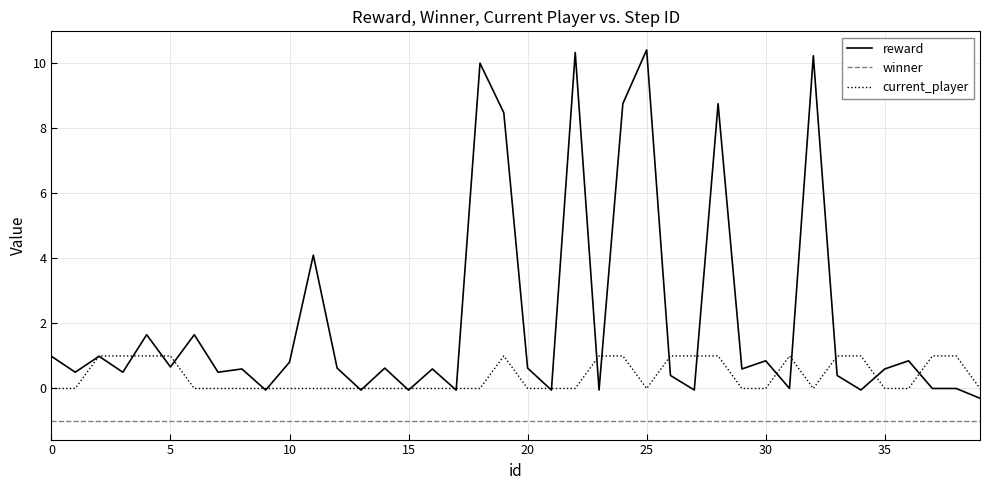

Which series has the widest spread of values?

reward